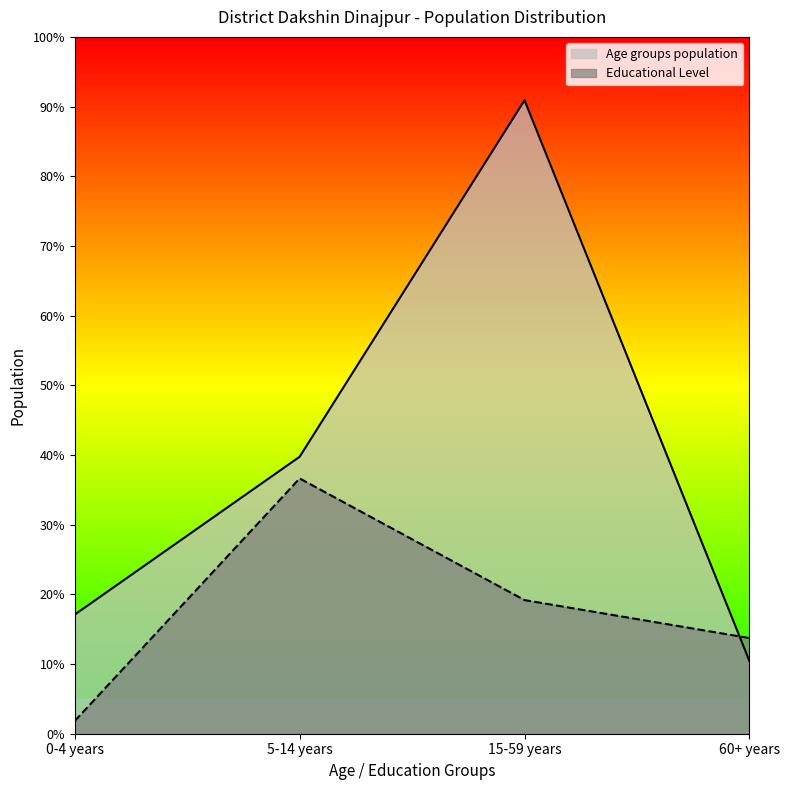

True or false: Educational Level has more than 1 points higher than both neighbors.

False